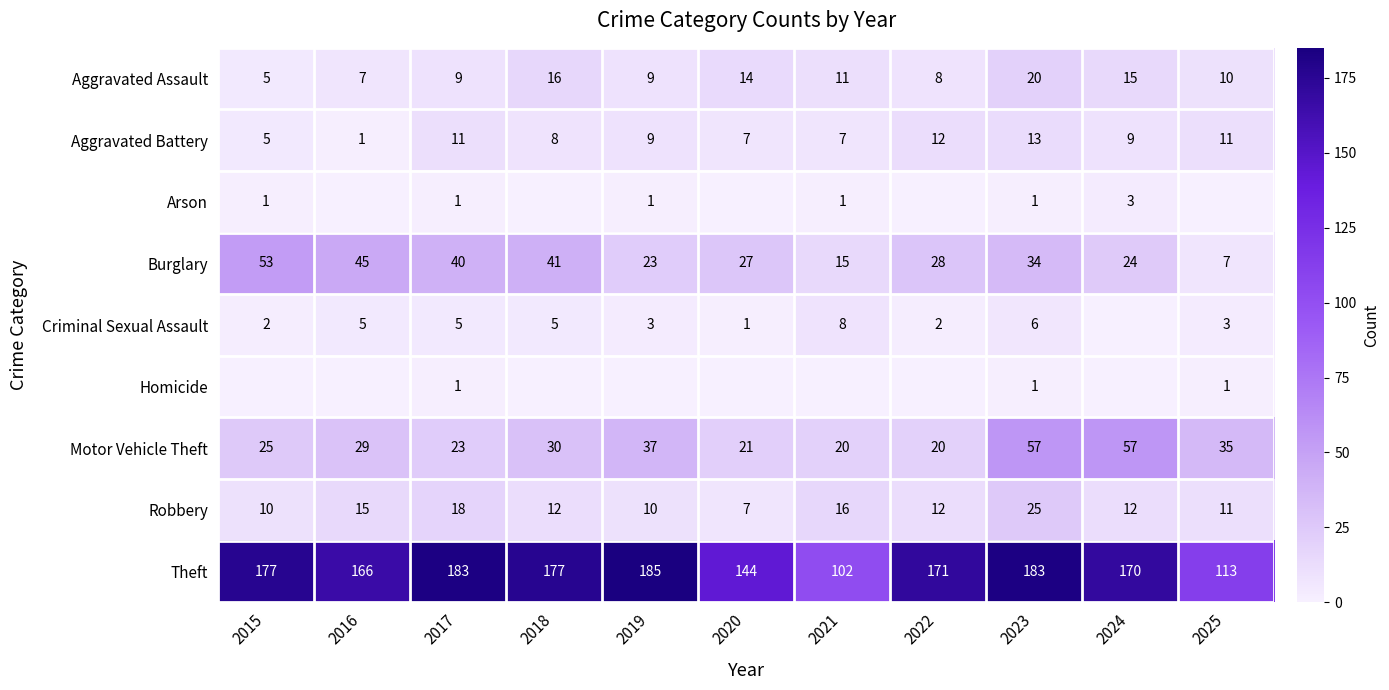

What is the highest value of the Robbery series?

25